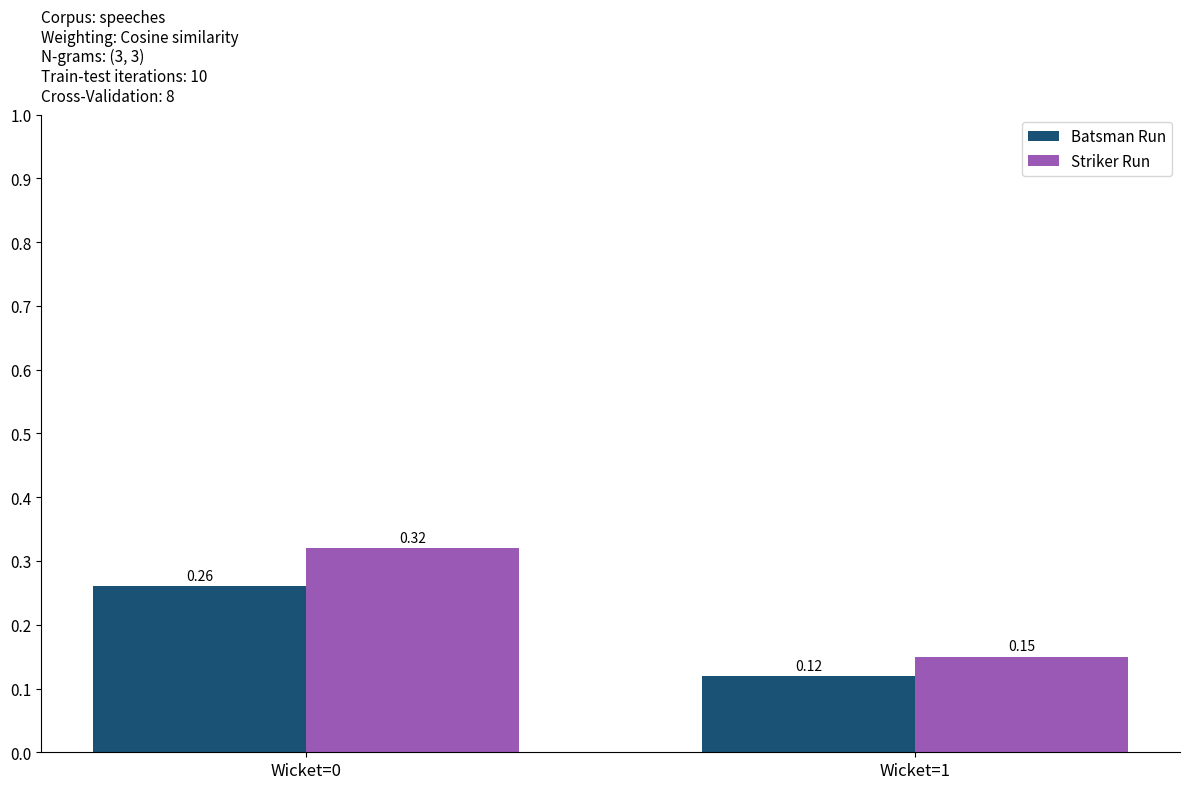

At which label does Striker Run reach its minimum?

Wicket=1